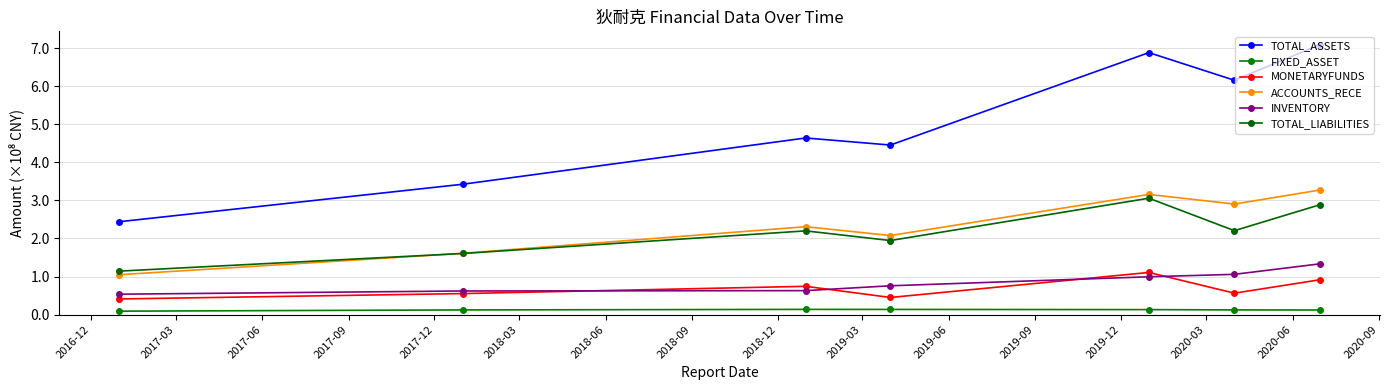

Does the chart have visible grid lines?

Yes